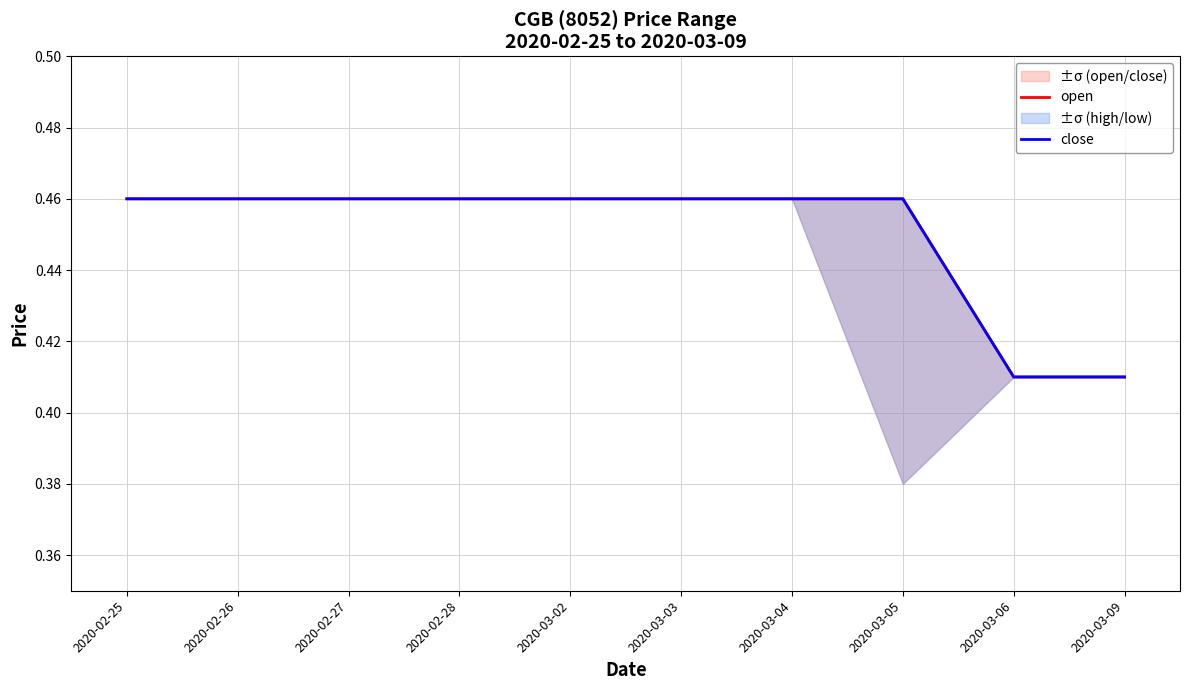

What is the total value across all series at 2020-02-25?

0.9